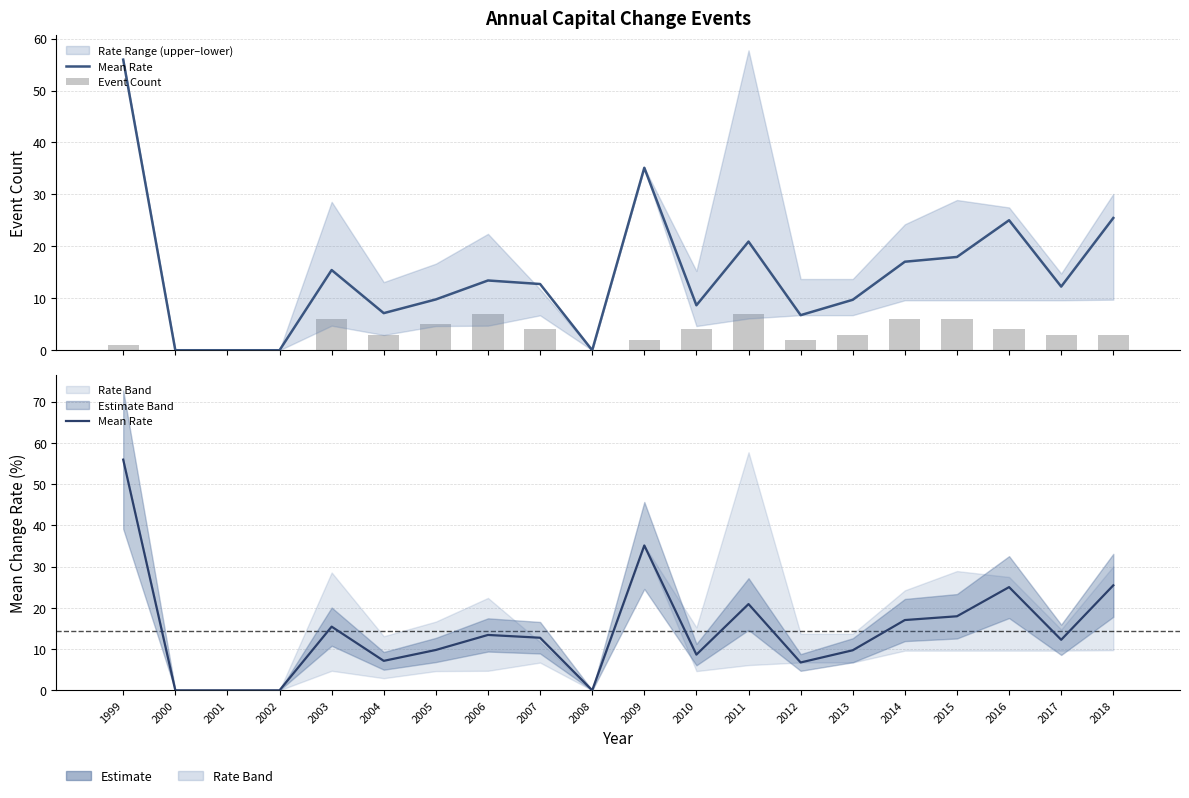

Which category has the highest value in the Event Count series?

2006